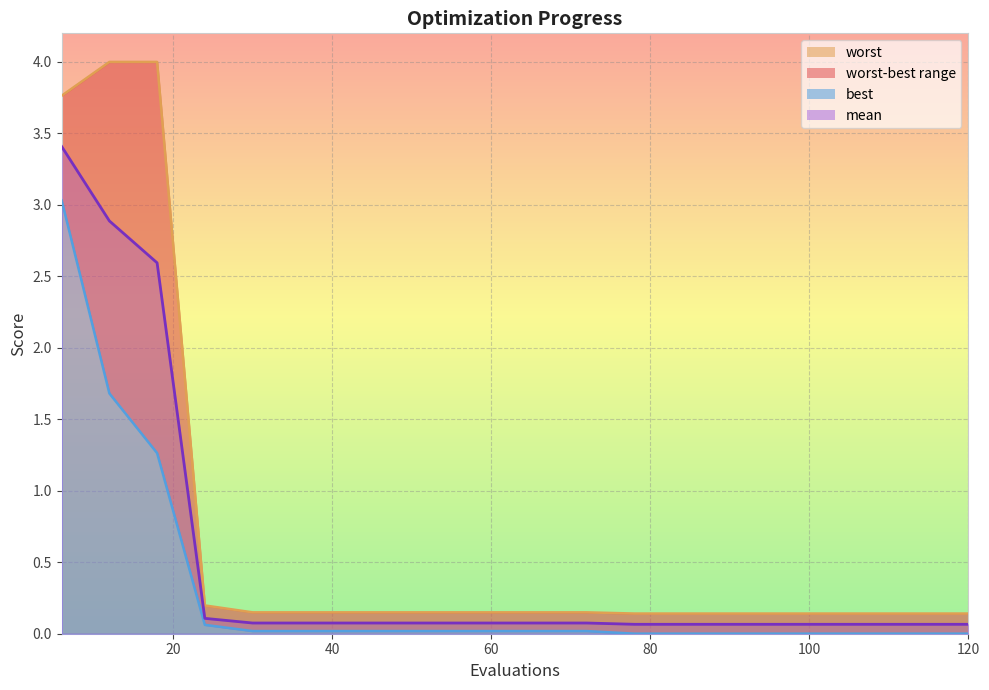

True or false: worst and mean intersect in this chart.

False